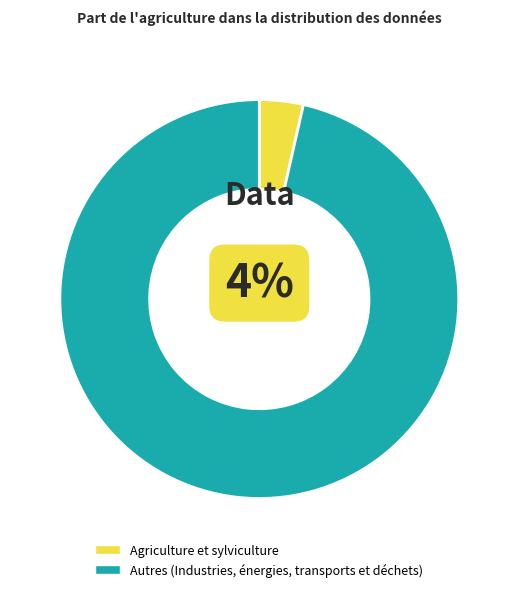

Which category accounts for the majority?

Autres (Industries, énergies, transports et déchets)